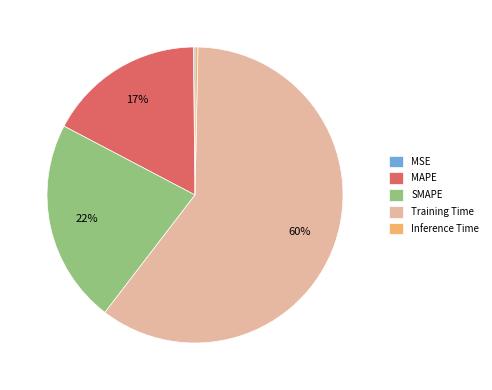

To the nearest percent, what is the combined percentage of MAPE and SMAPE?

39%